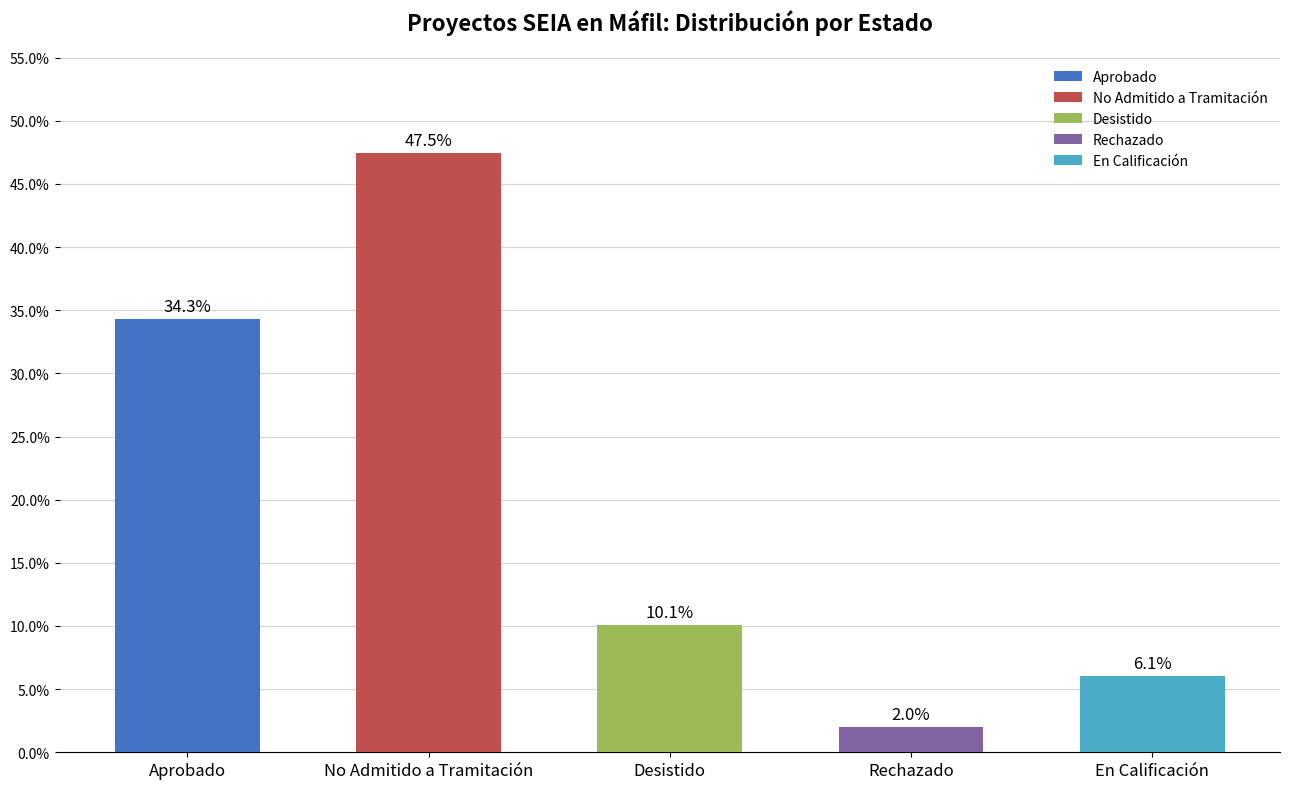

Which label corresponds to the largest value in the chart?

No Admitido a Tramitación